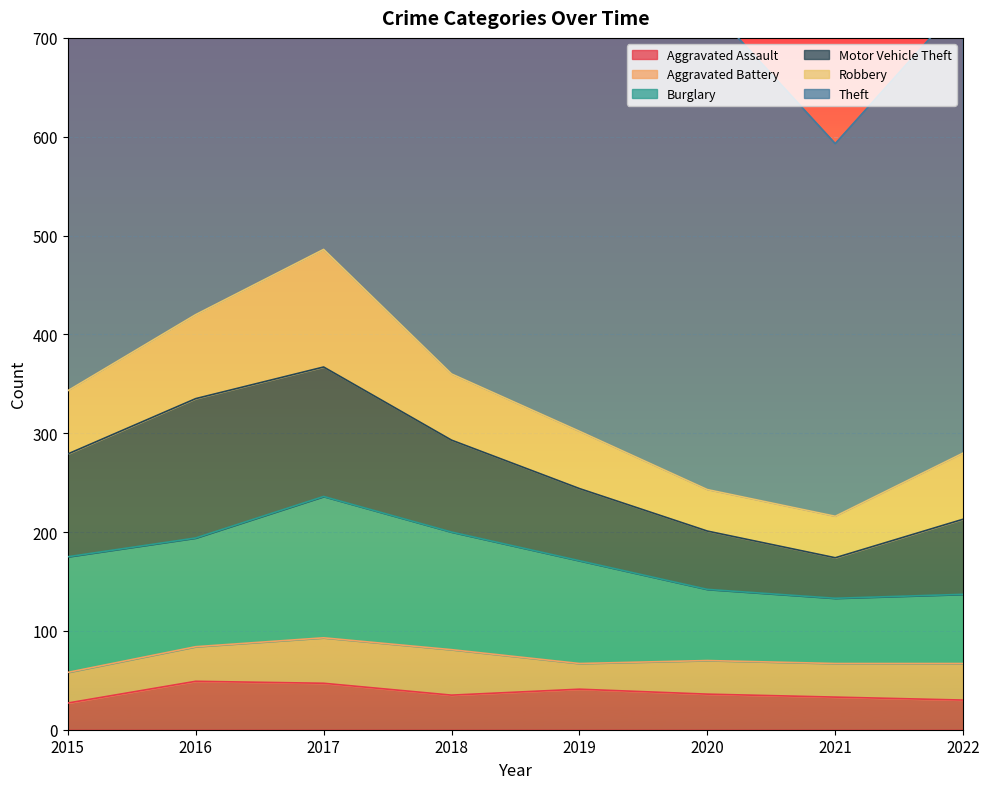

Which series changed the most between 2017 and 2018?

Robbery